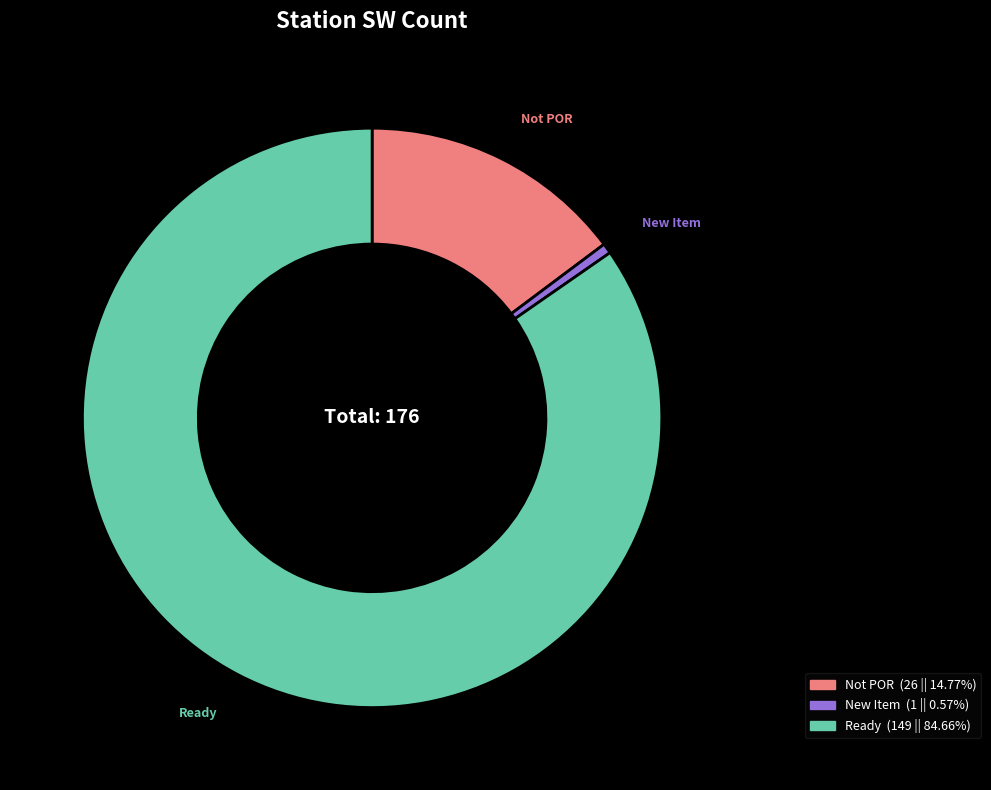

Is there a majority slice in this chart?

Yes